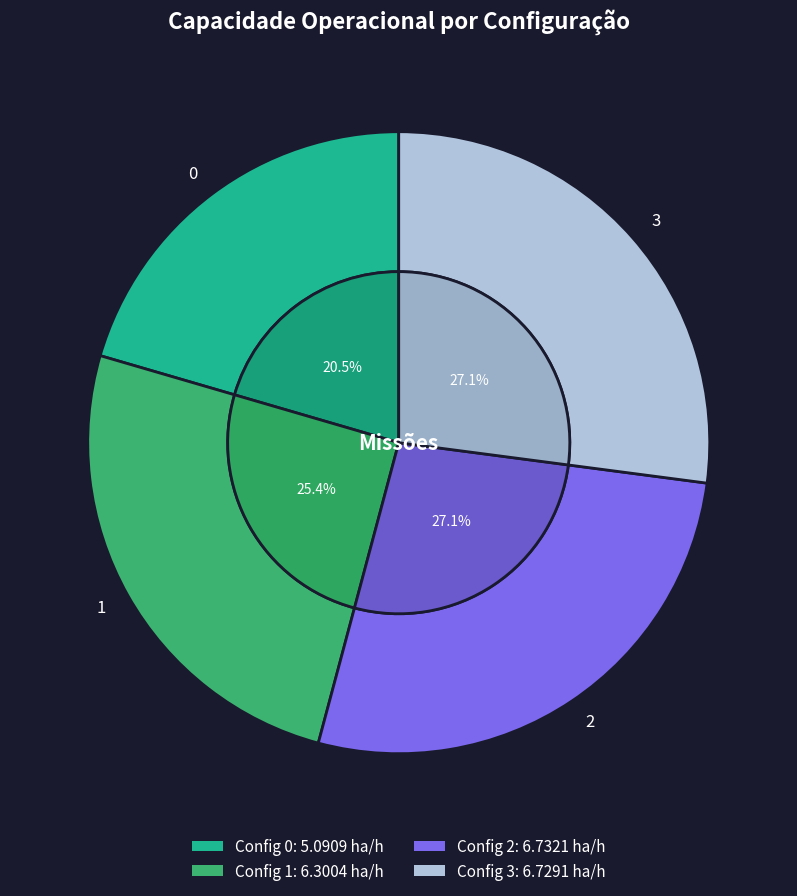

To the nearest percent, what is the difference between the 1 and 0 slice percentages?

5%